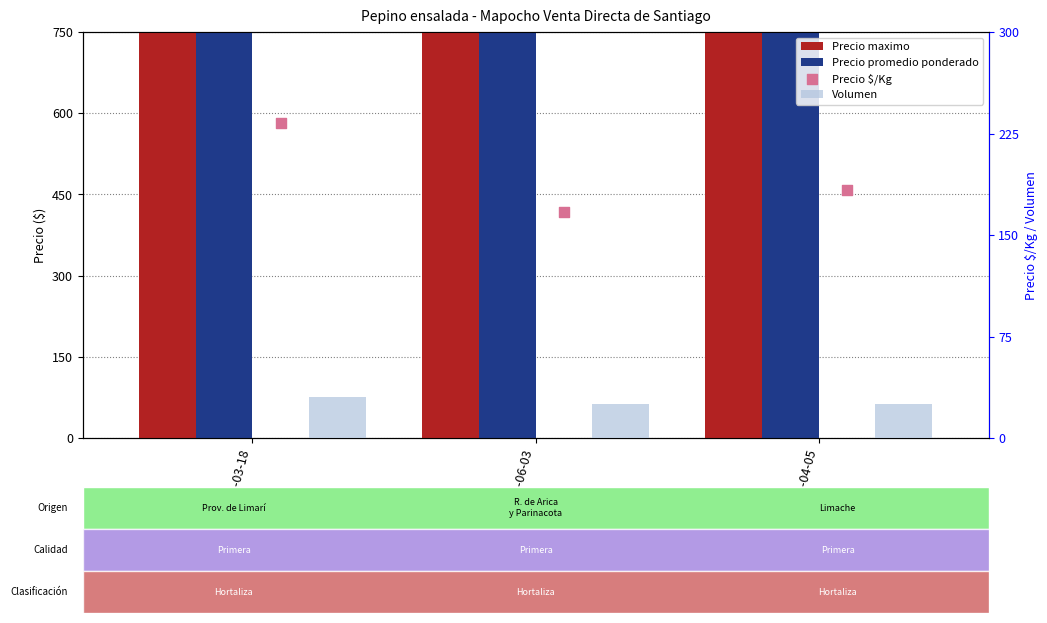

Which series contains the lowest Y value?

Volumen